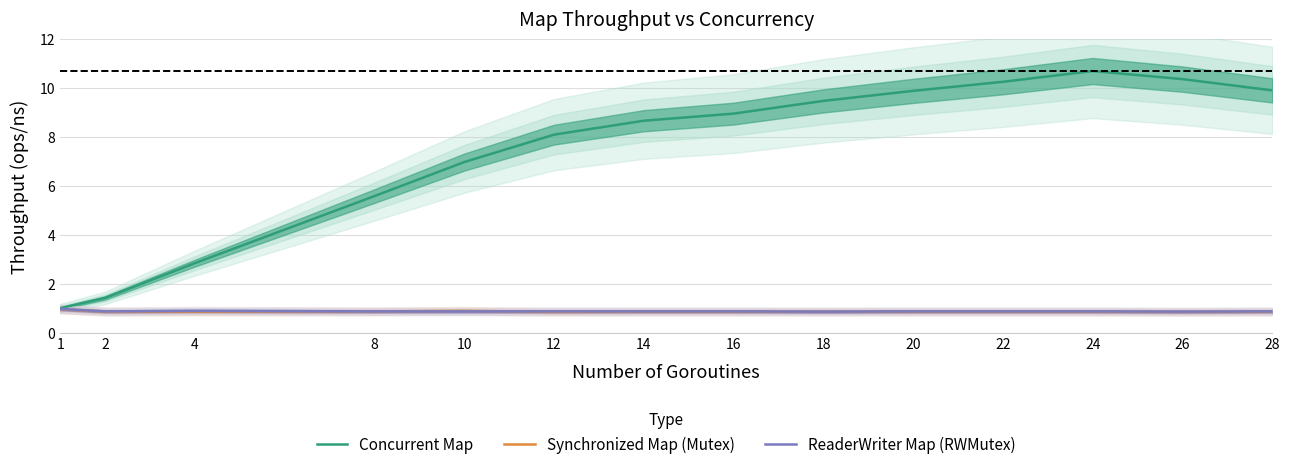

Where is ReaderWriter Map (RWMutex) nearest to the value 0?

18